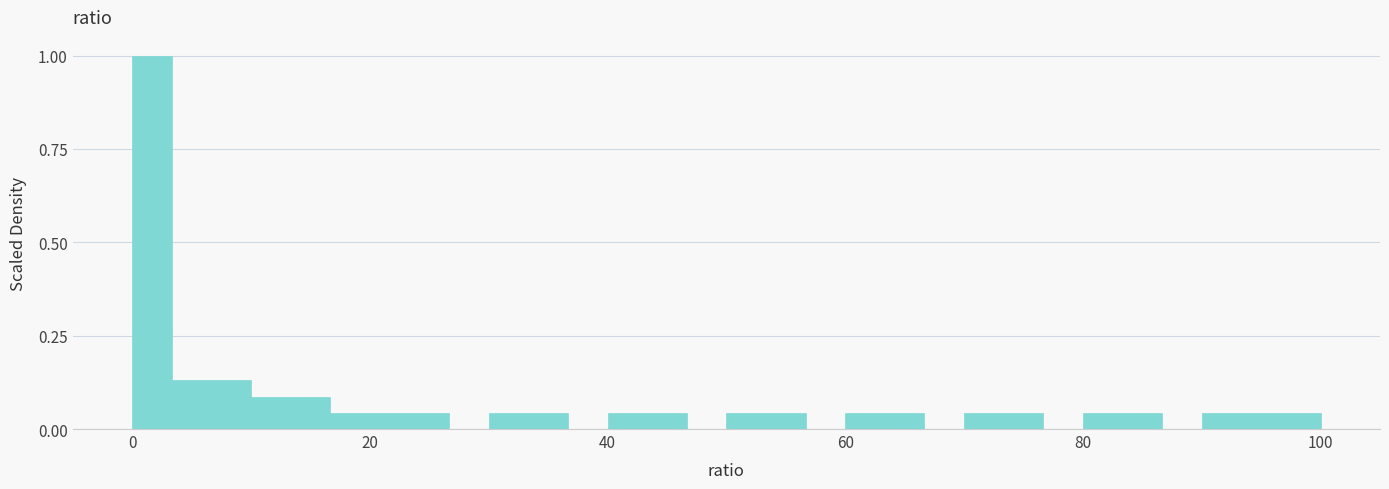

Around what value on the x-axis is the tallest bar? Give the approximate position of its centre, as read against the axis.

2